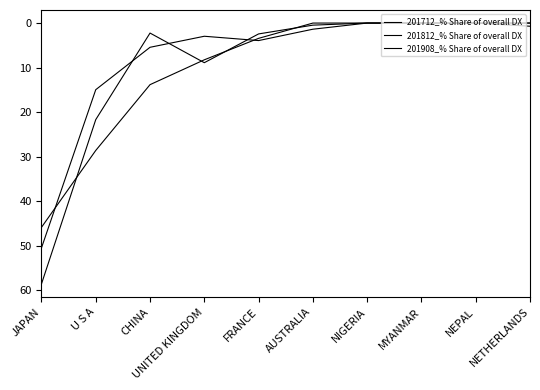

What is the sum of all 201712_% Share of overall DX values?

79.2